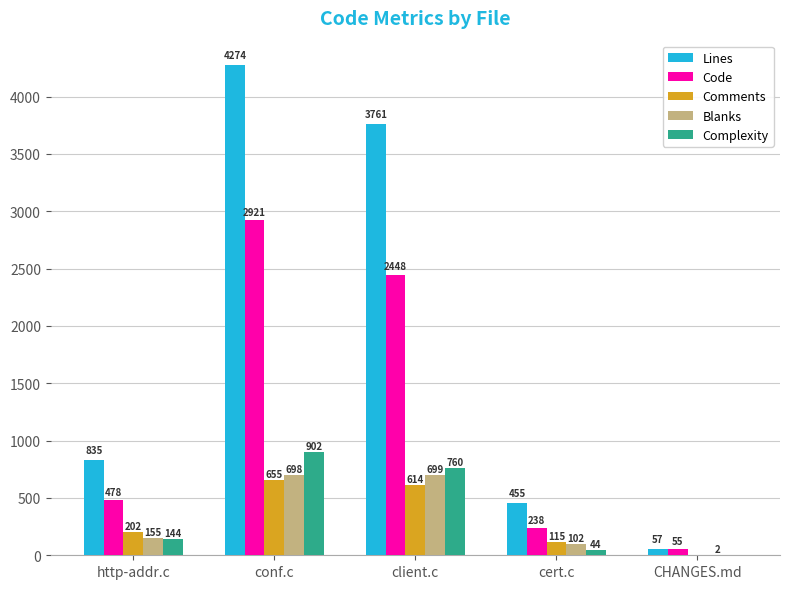

Reading left to right, list all the values displayed in this chart.

Lines: http-addr.c=835	conf.c=4274	client.c=3761	cert.c=455	CHANGES.md=57
Code: http-addr.c=478	conf.c=2921	client.c=2448	cert.c=238	CHANGES.md=55
Comments: http-addr.c=202	conf.c=655	client.c=614	cert.c=115	CHANGES.md=0
Blanks: http-addr.c=155	conf.c=698	client.c=699	cert.c=102	CHANGES.md=2
Complexity: http-addr.c=144	conf.c=902	client.c=760	cert.c=44	CHANGES.md=0